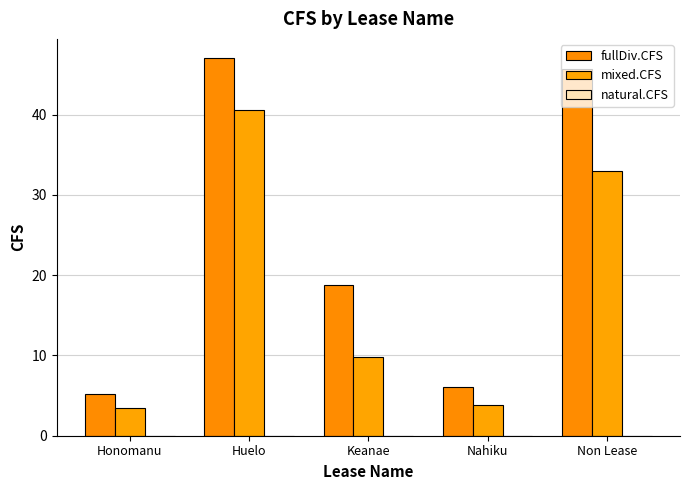

True or false: fullDiv.CFS has a value of 26.0 at Keanae.

False